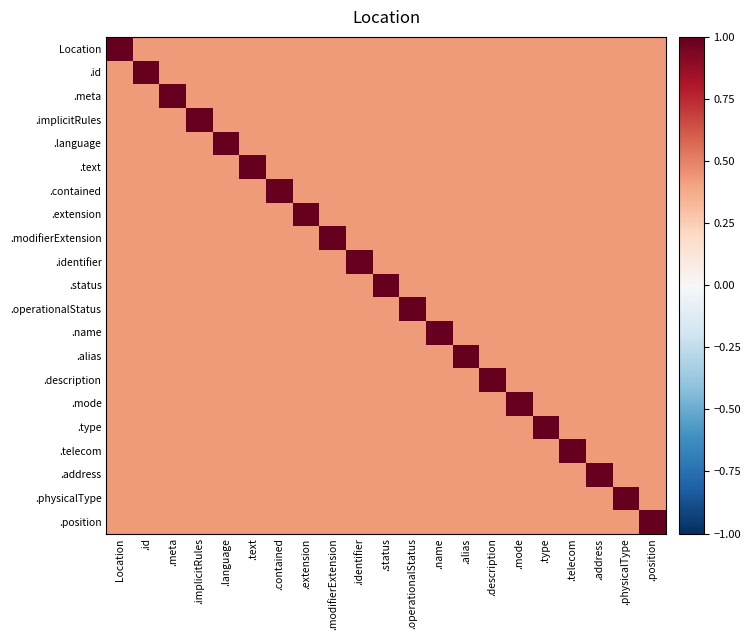

What is the greatest value displayed?

1.0